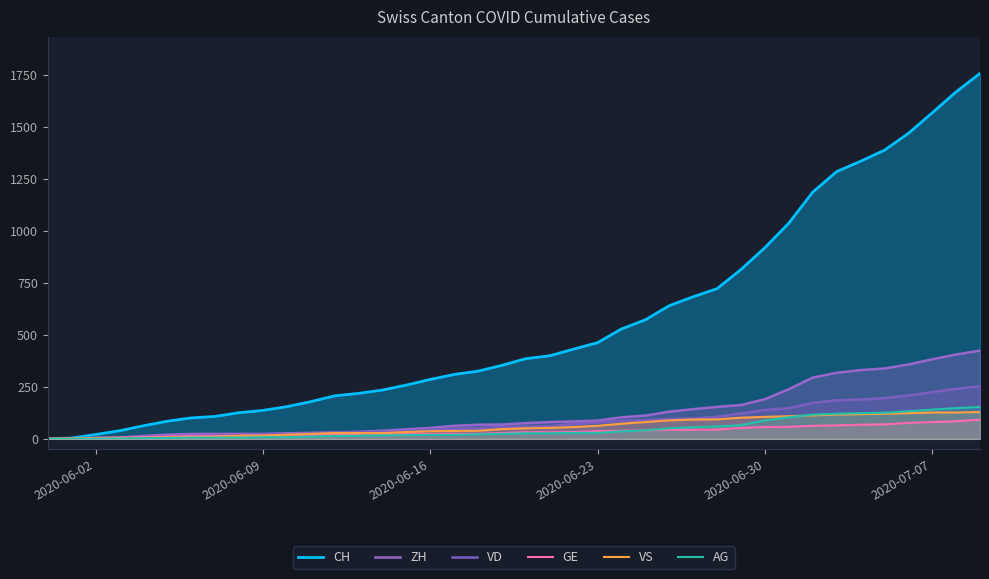

True or false: VS has more than 1 interior local peaks.

False